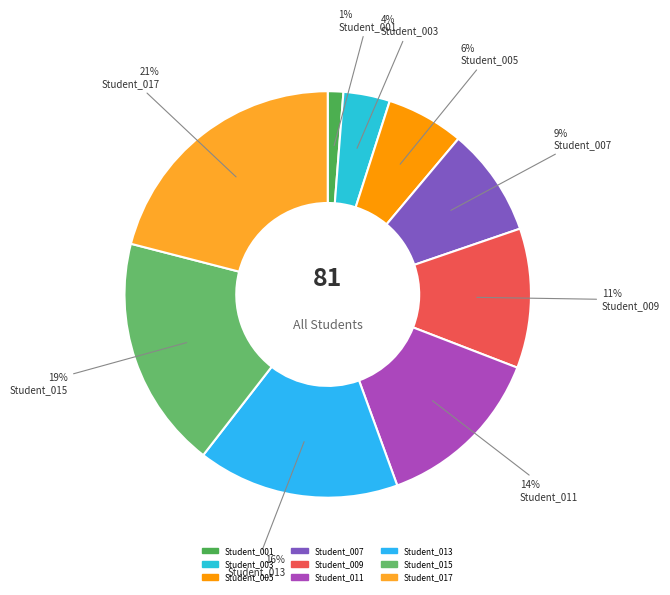

What is the smallest slice in the pie chart?

Student_001